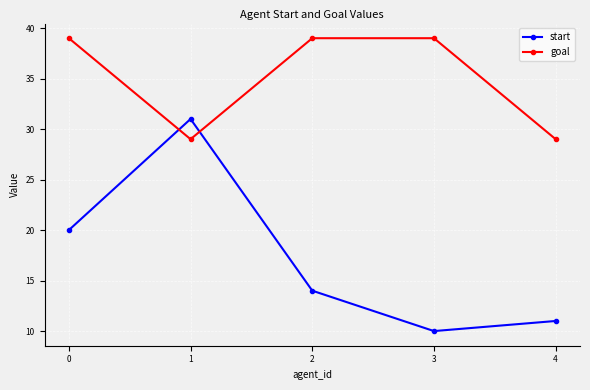

Count the number of categories in the chart.

5